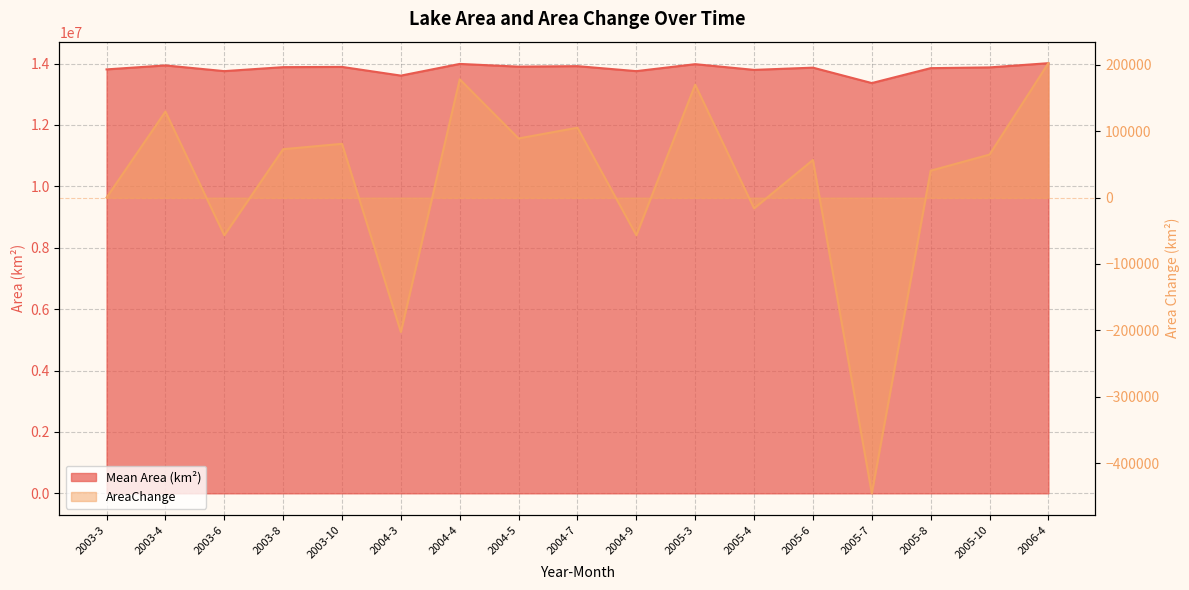

Rank the series by their average value, from highest to lowest.

Mean Area (km²), AreaChange